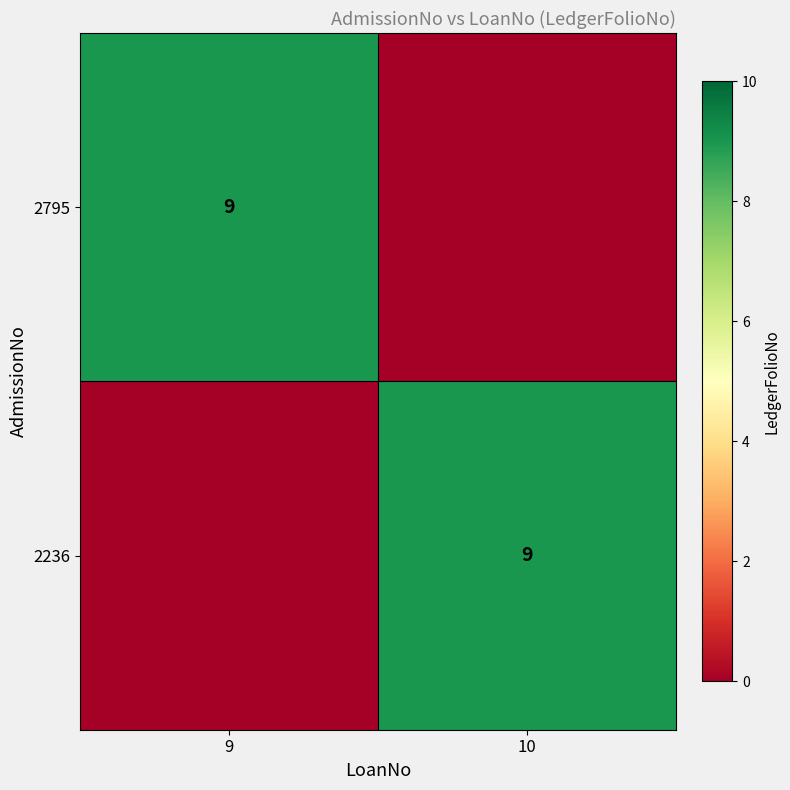

The 2236 series shows 9 at 10. True or false?

True